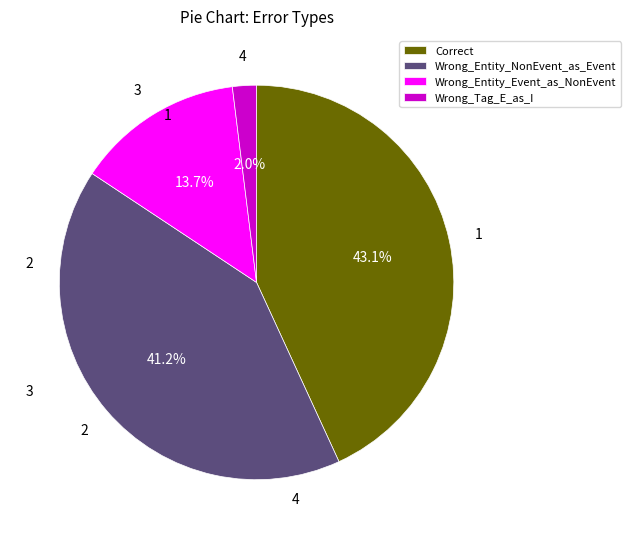

Is there any slice that represents more than half of the pie?

No